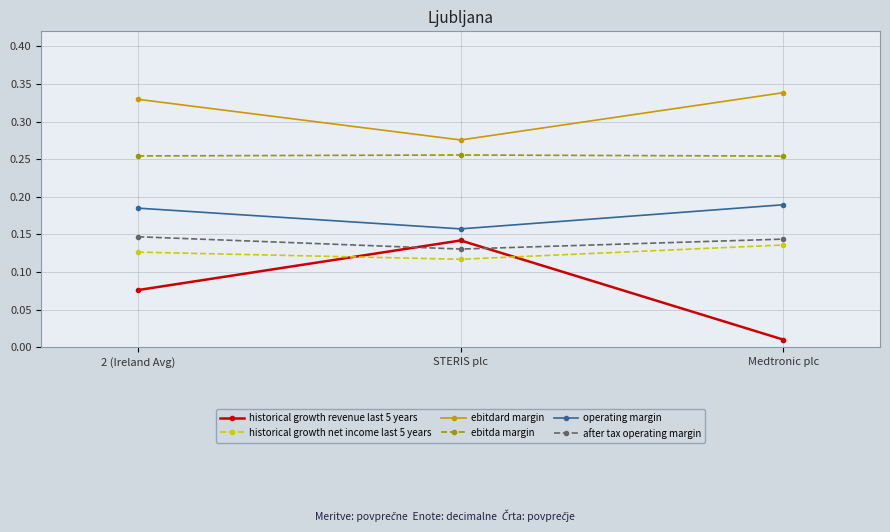

What is the sum of all ebitdard margin values?

0.9